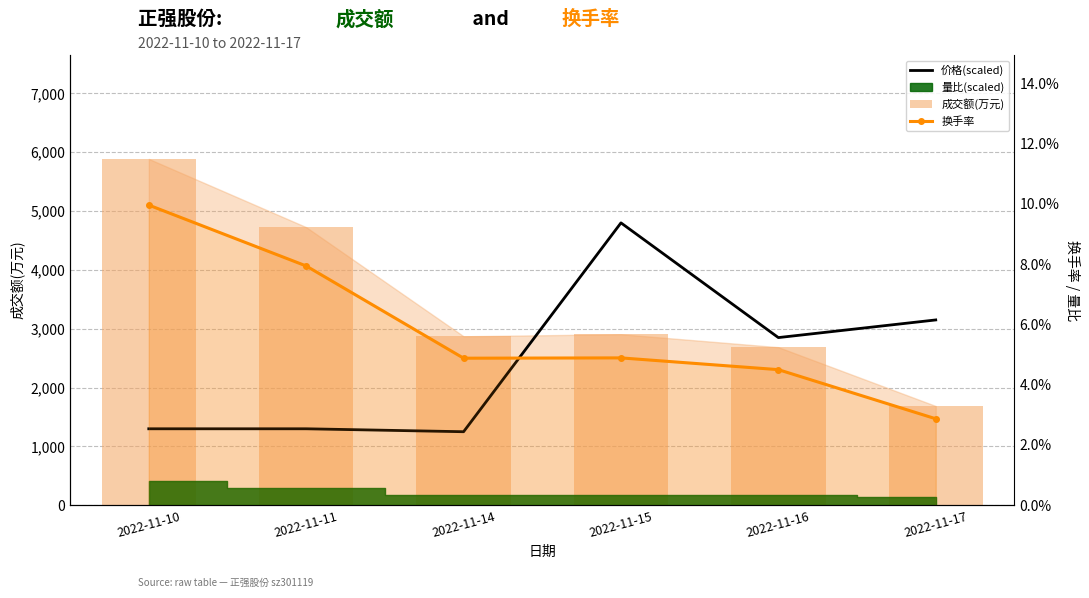

Which series has the largest range (max minus min)?

成交额(万元)